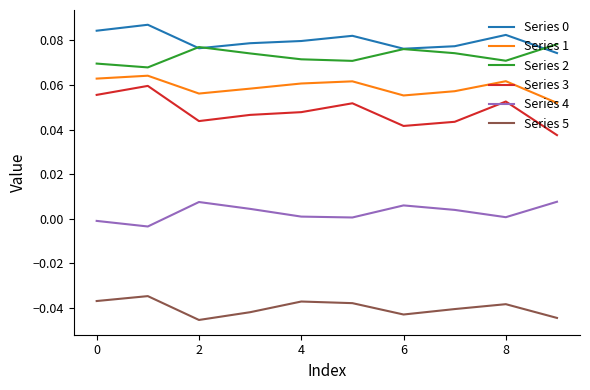

Does the chart have visible grid lines?

No